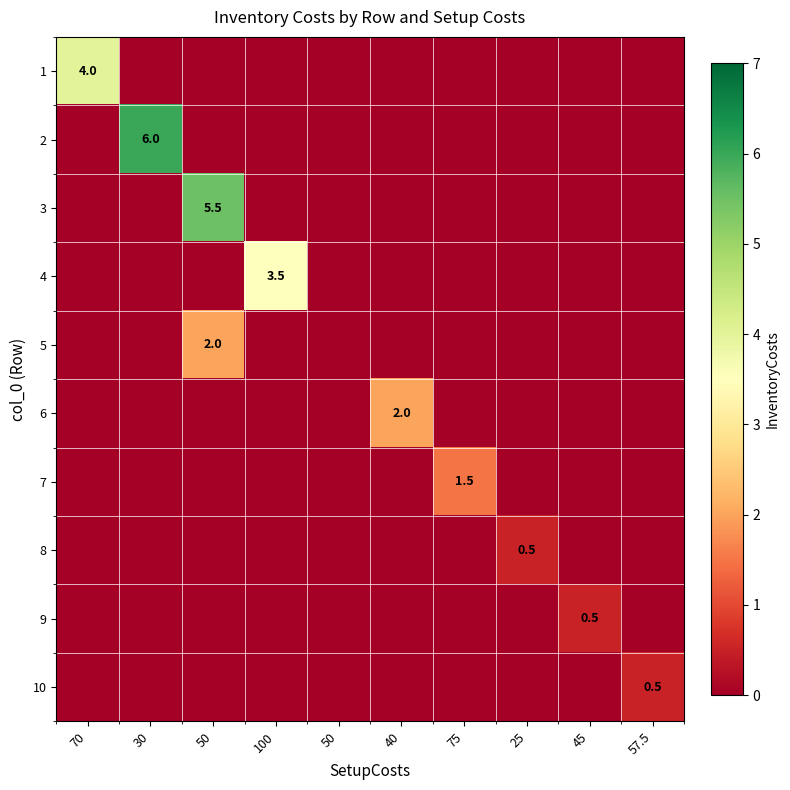

Which series has the widest spread of values?

2